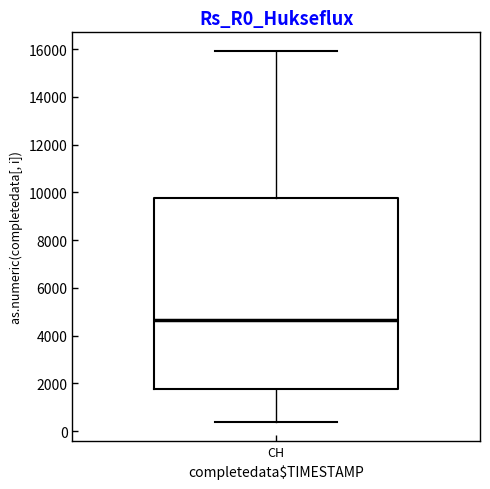

Read this box plot against the y-axis: the position of the median line, the range covered by the box, and the ends of both whiskers. The values are not printed on the chart, so give them approximately, as read against the axis.

median 4600, box 1800 to 9800, whiskers 400 to 16000